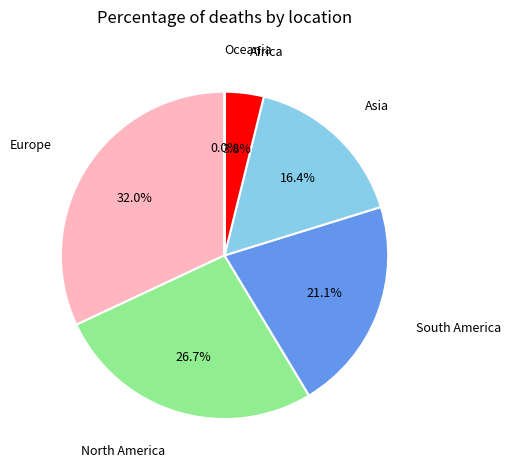

Is there a majority slice in this chart?

No